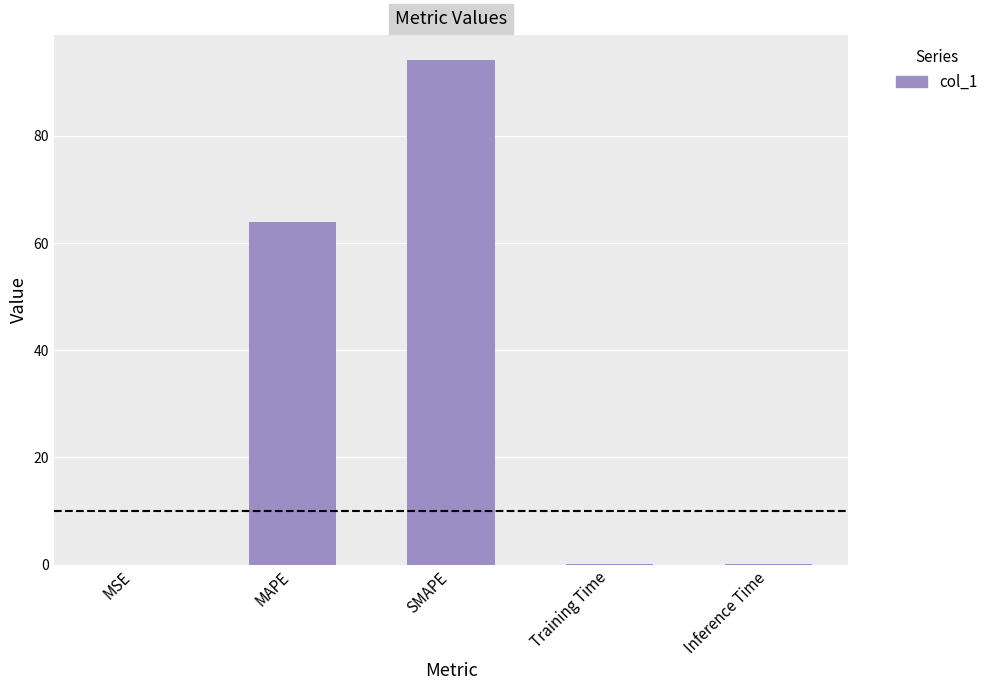

Where is the data nearest to the value 47?

MAPE